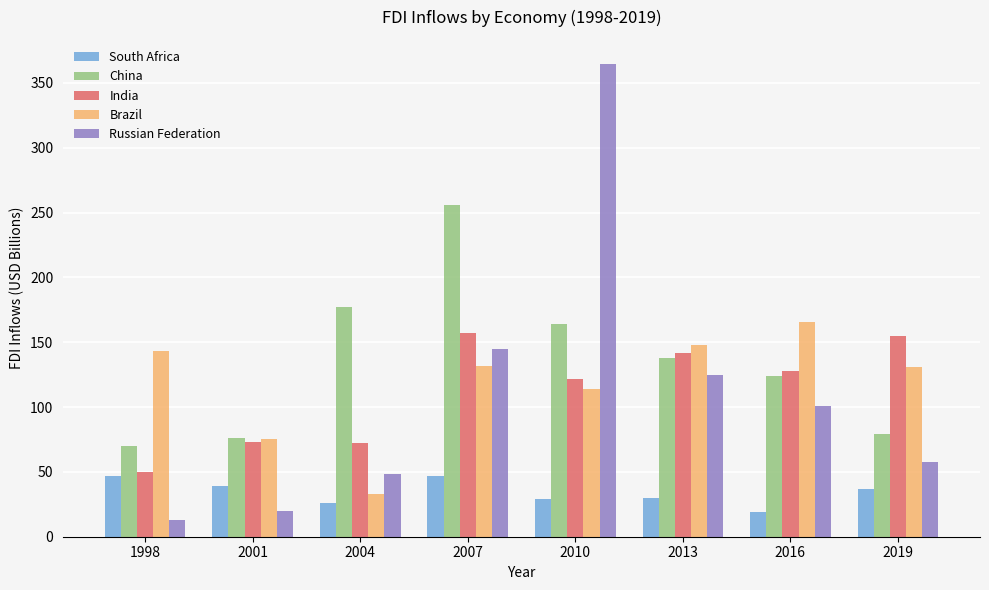

What is the difference between the highest and lowest values at 2016?

147